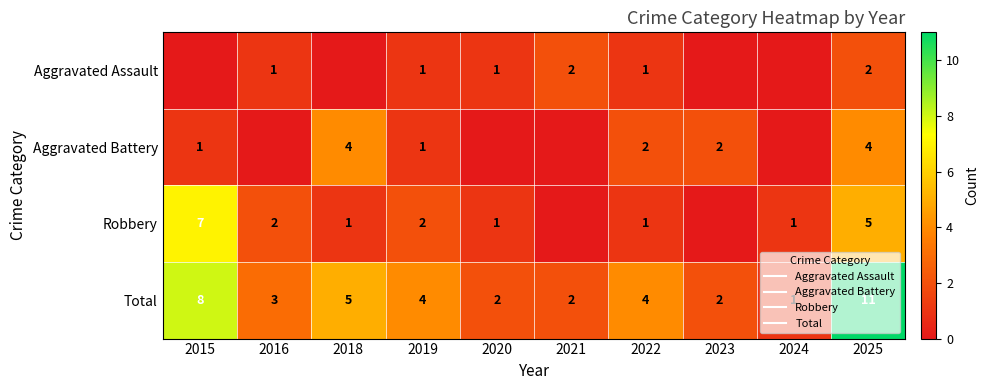

Rank the series by their average value, from lowest to highest.

Aggravated Assault, Aggravated Battery, Robbery, Total